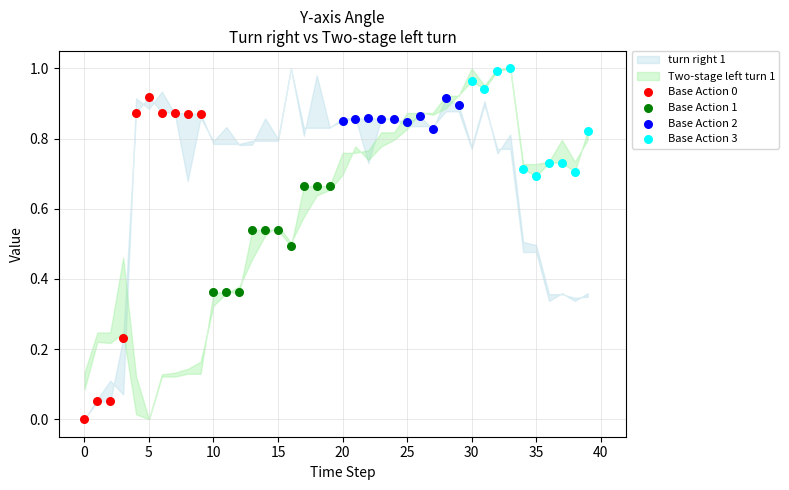

Which series reaches the minimum Y coordinate?

Base Action 0